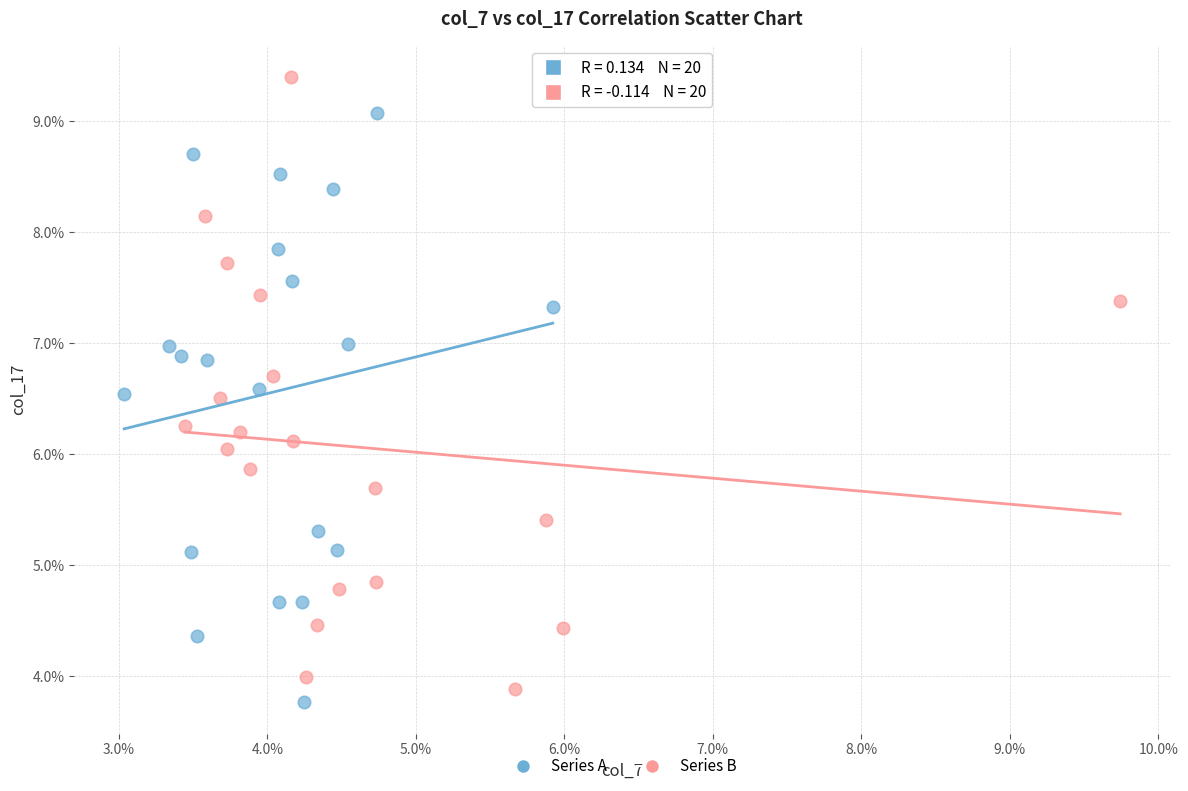

What are all the series names shown in the legend?

Series A, Series B